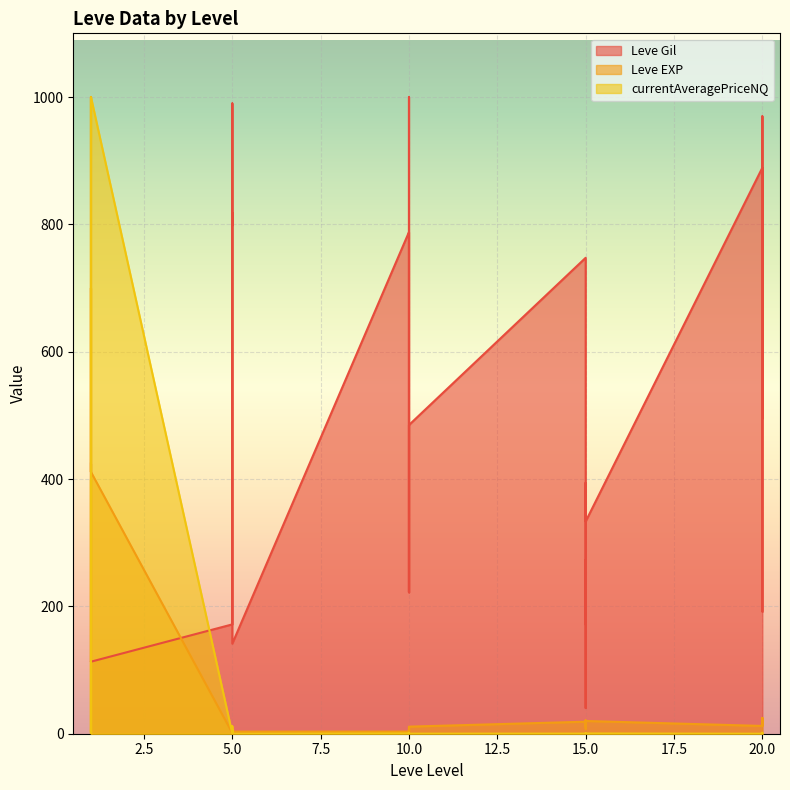

List the series in order of their overall mean, highest first.

Leve Gil, Leve EXP, currentAveragePriceNQ